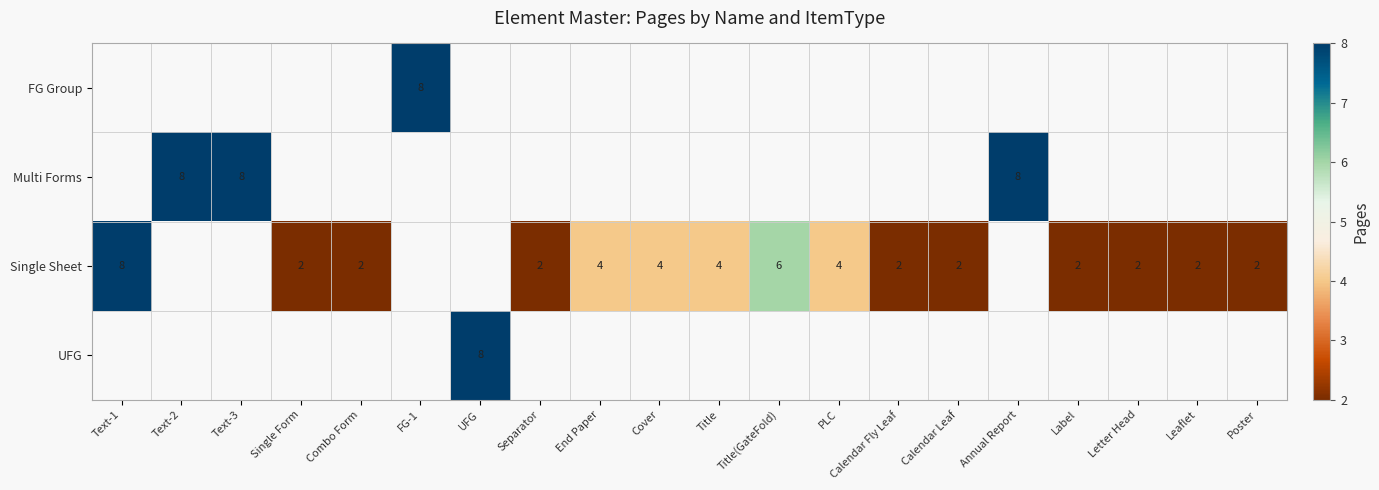

The value of Single Sheet at End Paper is 2. True or false?

False